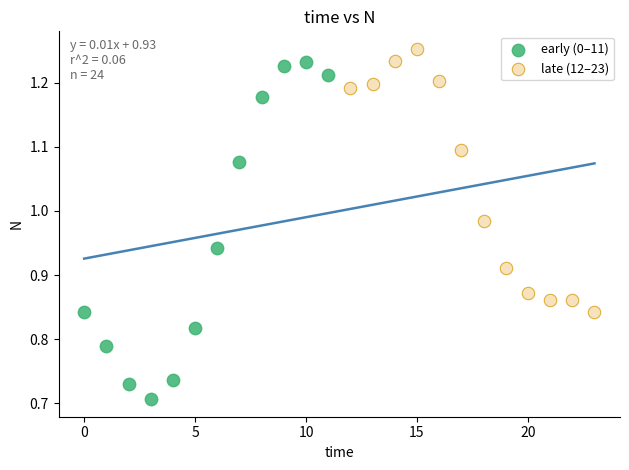

Which series has the widest spread of Y values?

early (0–11)